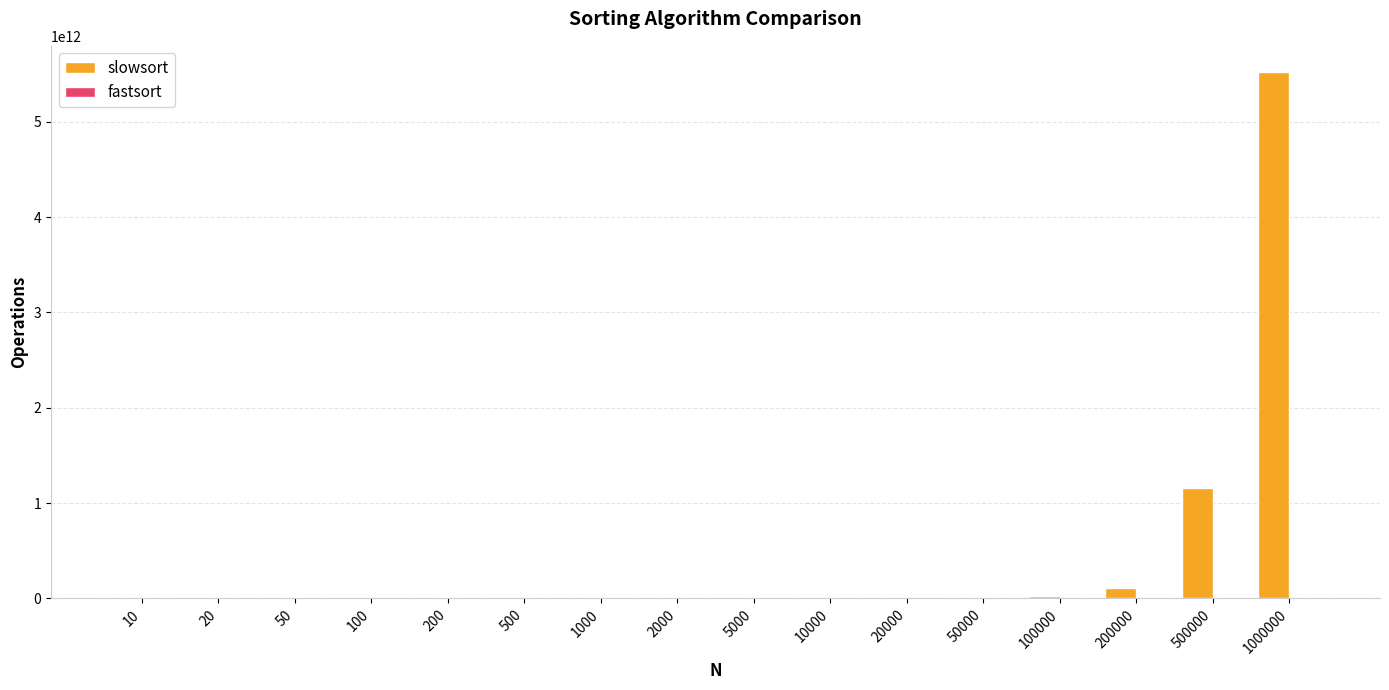

How many groups of bars are there?

16